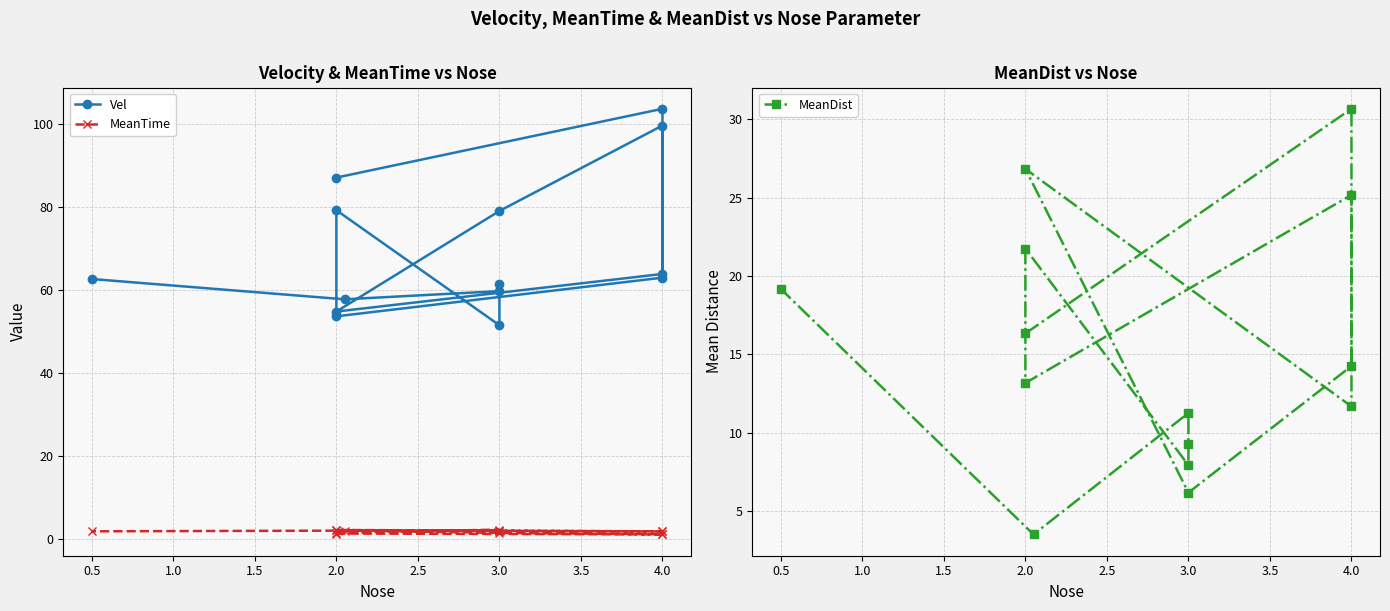

At how many categories does at least one series exceed 33?

14